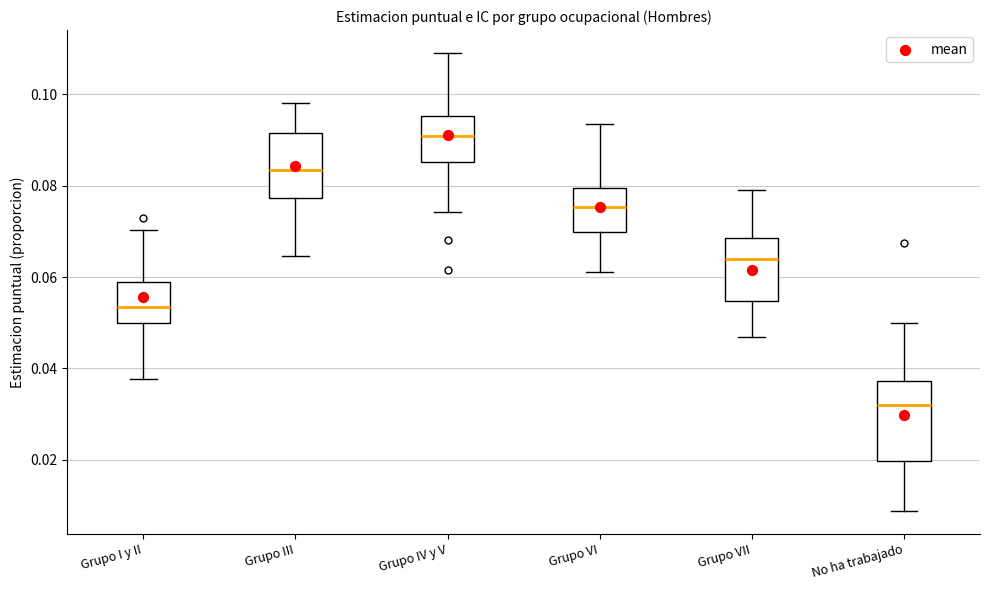

Where is the lower edge of the box for Grupo VII on the y-axis? The values are not printed on the chart, so give them approximately, as read against the axis.

0.054